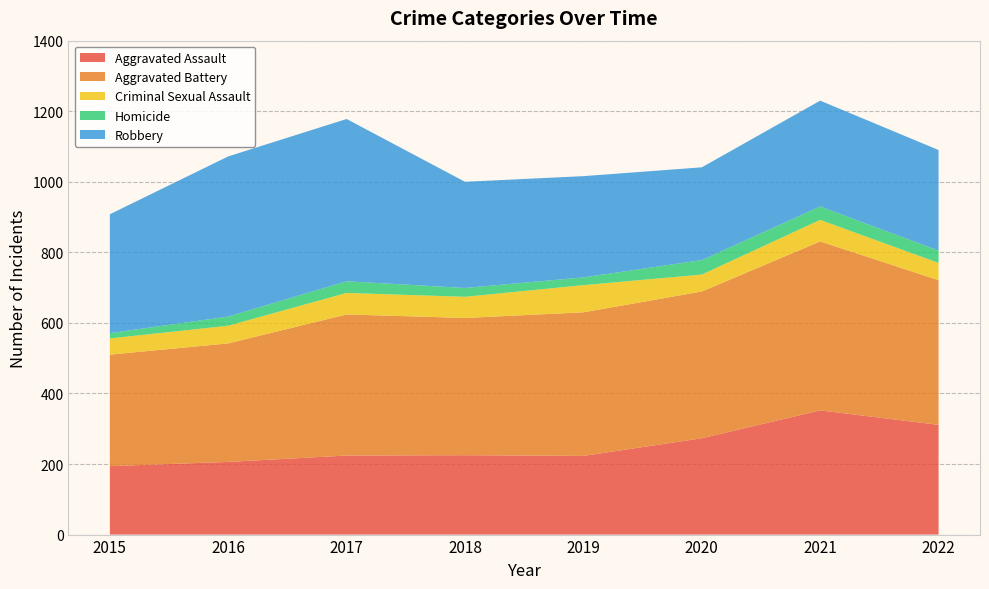

Reading right to left, extract all data points from this chart.

Aggravated Assault: 2022=311	2021=352	2020=273	2019=223	2018=225	2017=224	2016=206	2015=194
Aggravated Battery: 2022=410	2021=479	2020=416	2019=407	2018=389	2017=400	2016=336	2015=316
Criminal Sexual Assault: 2022=49	2021=61	2020=48	2019=77	2018=60	2017=61	2016=50	2015=46
Homicide: 2022=35	2021=38	2020=41	2019=22	2018=25	2017=33	2016=26	2015=15
Robbery: 2022=285	2021=300	2020=263	2019=287	2018=301	2017=460	2016=454	2015=337